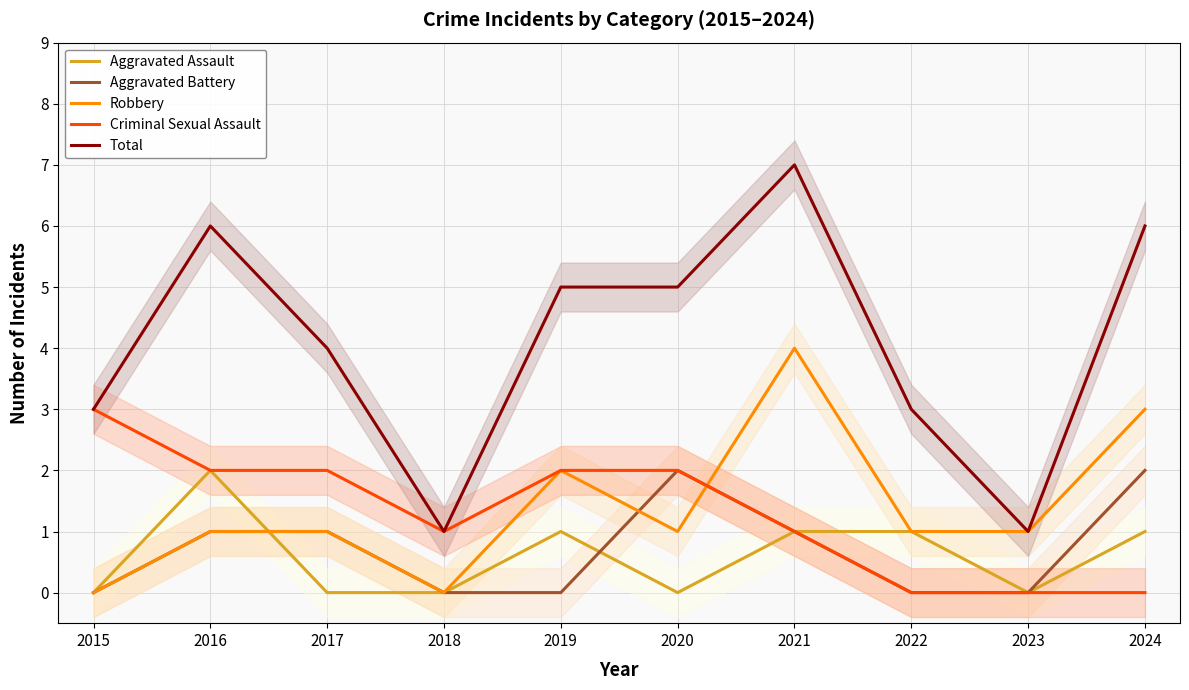

True or false: Total and Aggravated Battery intersect in this chart.

False